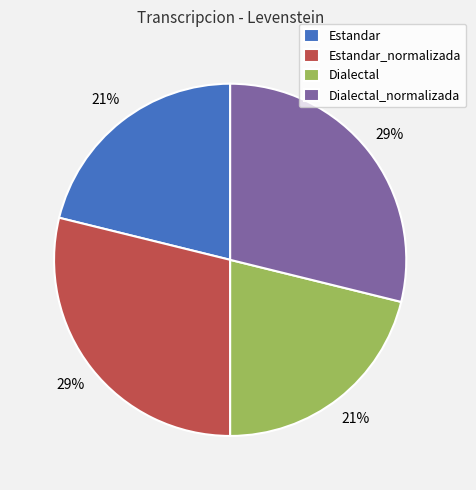

What percentage is the Dialectal_normalizada slice, to the nearest percent?

29%